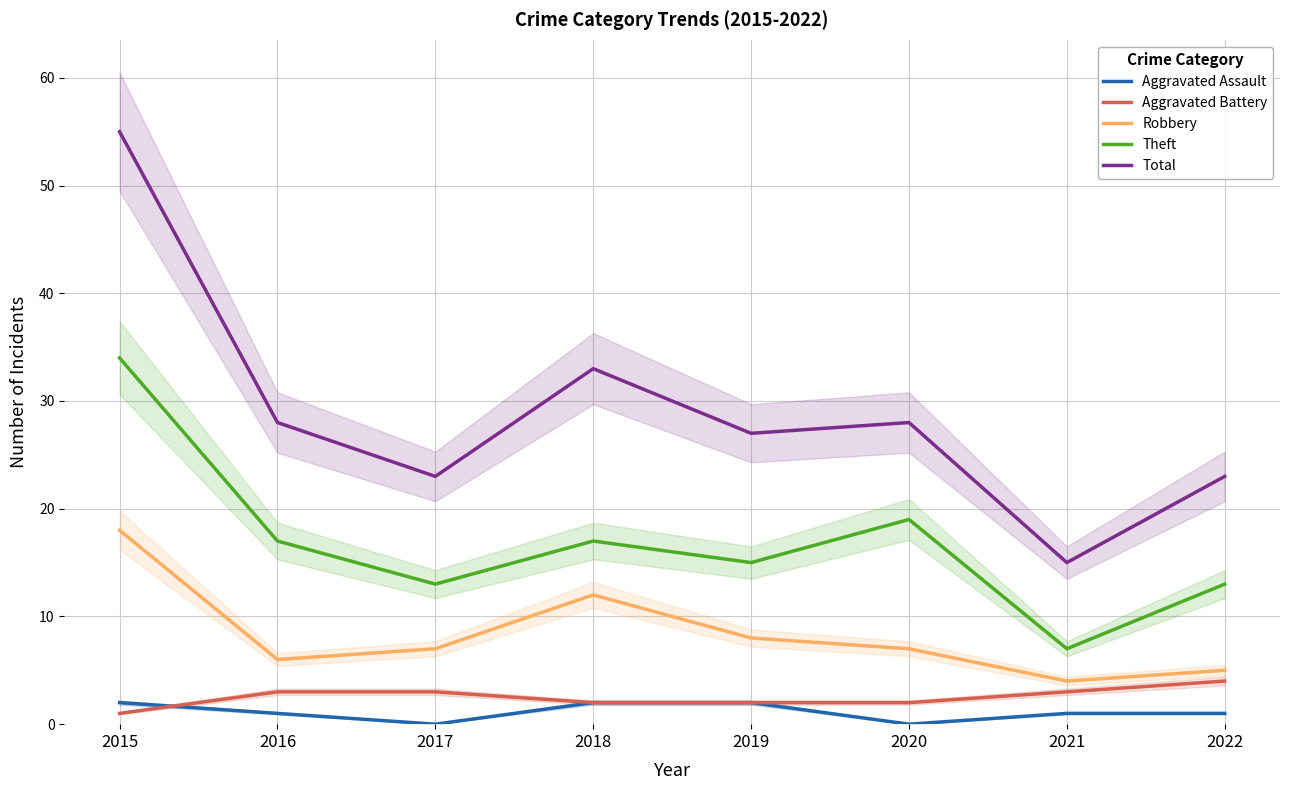

Reading right to left, list all the values displayed in this chart.

Aggravated Assault: 2022=1	2021=1	2020=0	2019=2	2018=2	2017=0	2016=1	2015=2
Aggravated Battery: 2022=4	2021=3	2020=2	2019=2	2018=2	2017=3	2016=3	2015=1
Robbery: 2022=5	2021=4	2020=7	2019=8	2018=12	2017=7	2016=6	2015=18
Theft: 2022=13	2021=7	2020=19	2019=15	2018=17	2017=13	2016=17	2015=34
Total: 2022=23	2021=15	2020=28	2019=27	2018=33	2017=23	2016=28	2015=55